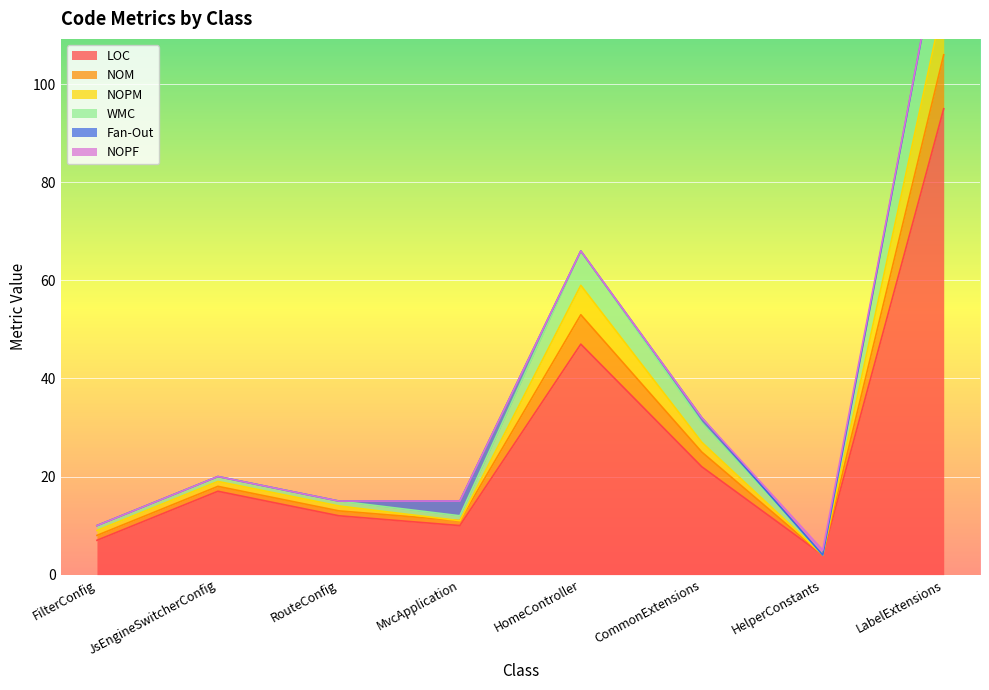

Where is WMC nearest to the value 69?

HomeController